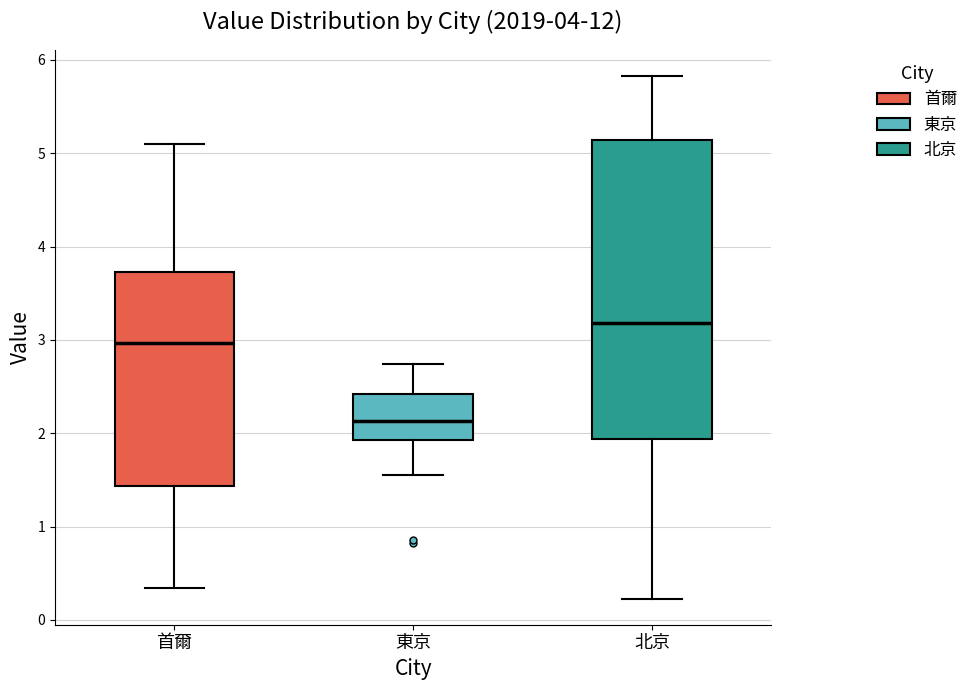

Which box has the lowest median line?

東京